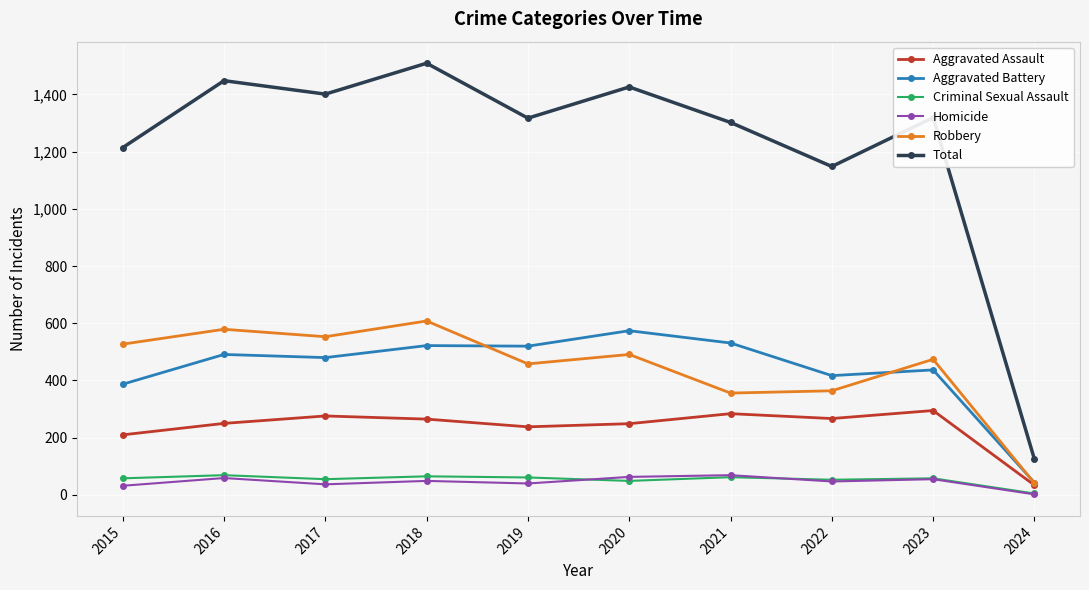

True or false: Total and Robbery cross at least once.

False